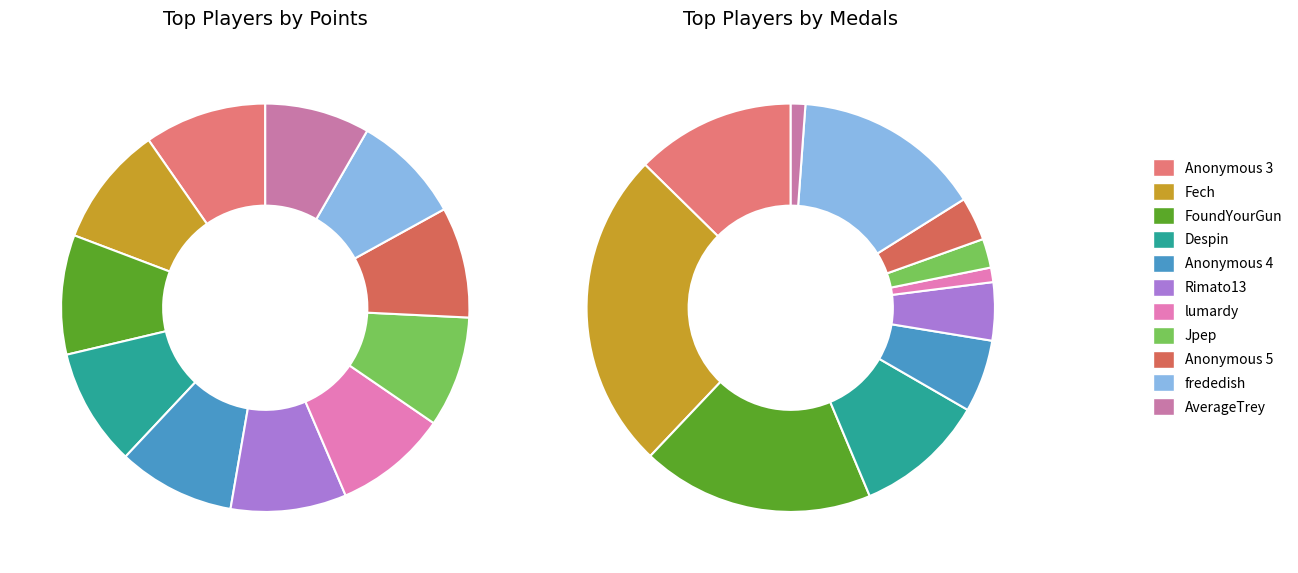

What percentage is NOT represented by Anonymous 4?

90.7%